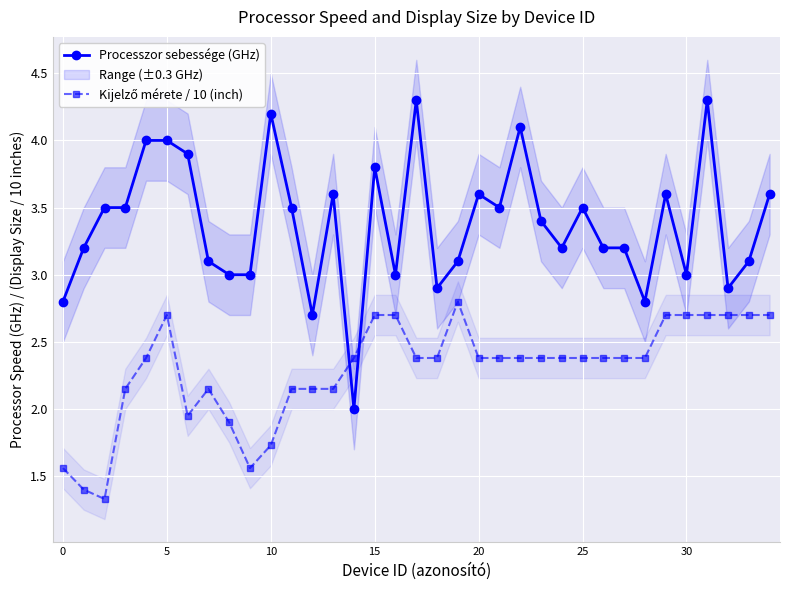

Which category has the highest value in the Kijelző mérete / 10 (inch) series?

19